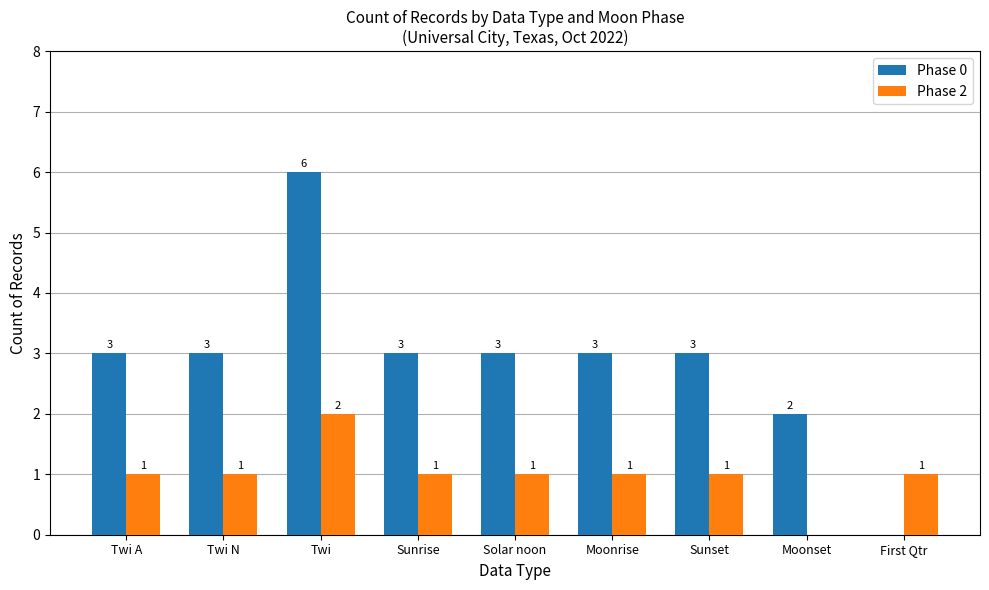

What is the sum of the Phase 0 values at Twi N and Twi A?

6